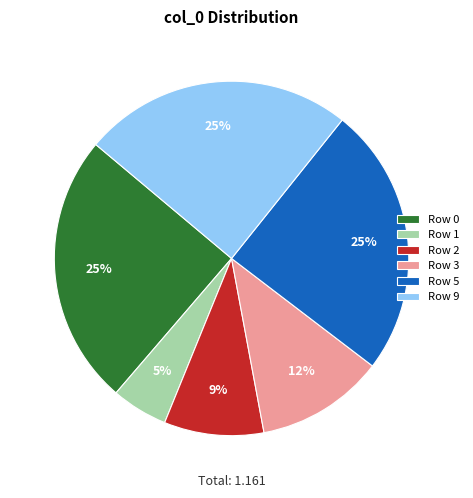

Between Row 5 and Row 2, which is larger?

Row 5